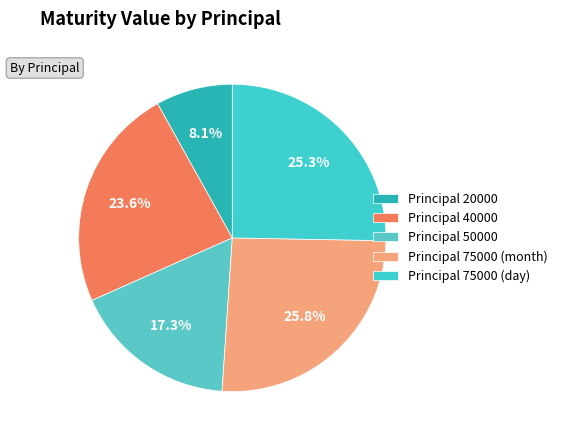

How many segments does this pie chart have?

5